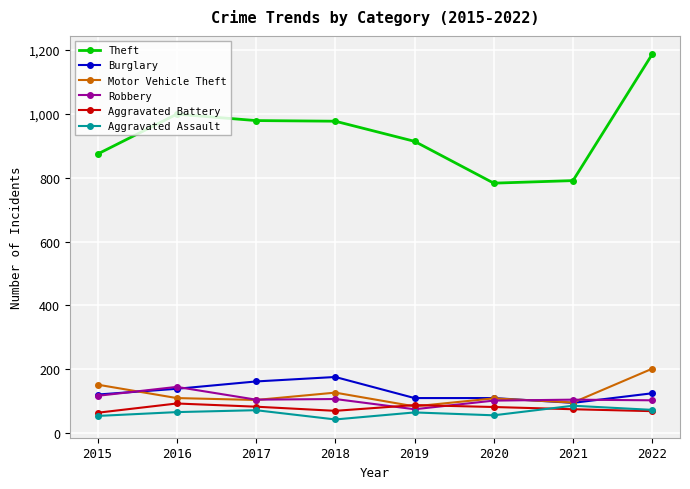

True or false: Motor Vehicle Theft and Theft cross at least once.

False